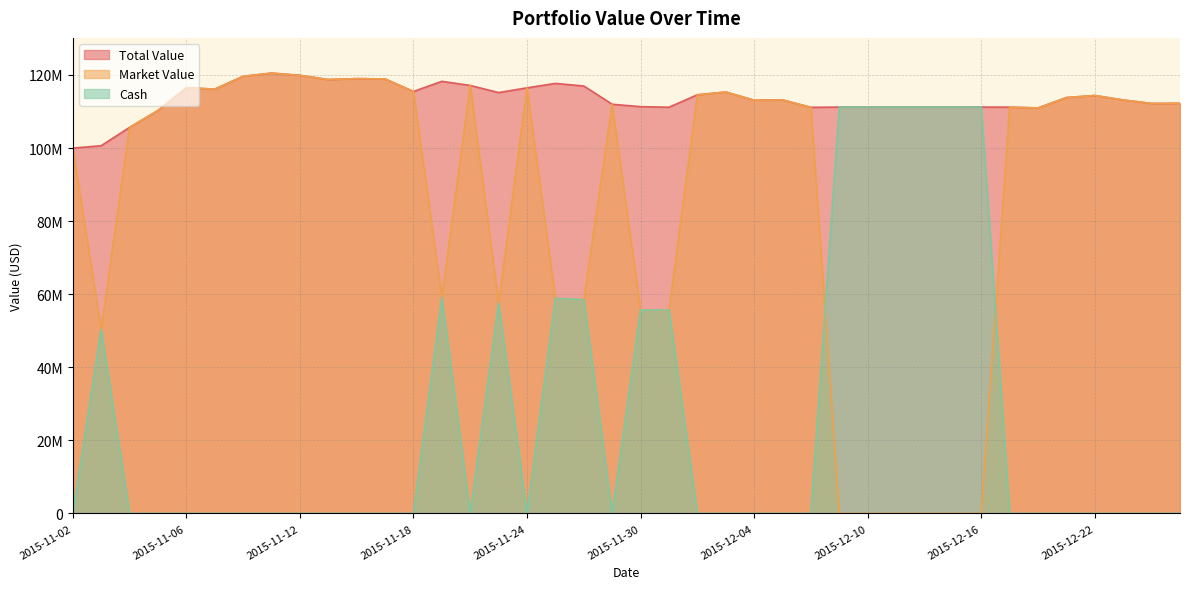

At which category is the sum across all series the highest?

2015-11-11